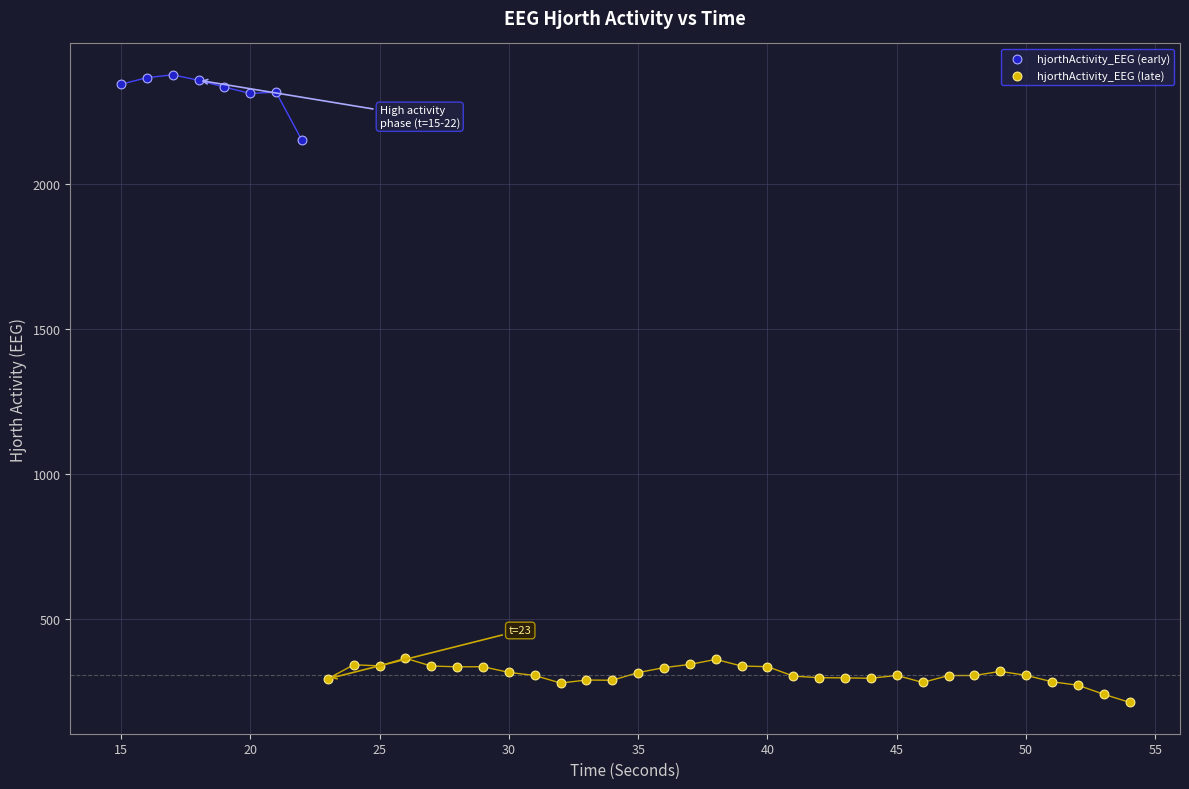

Which series contains the lowest Y value?

hjorthActivity_EEG (late)